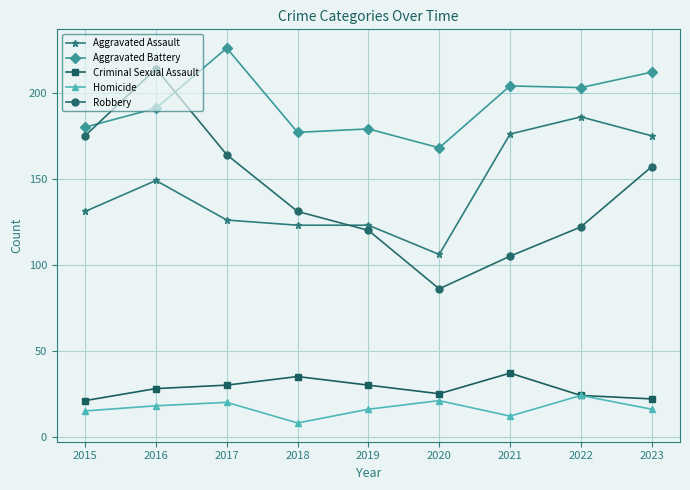

What is the difference between the highest and lowest values at 2020?

147